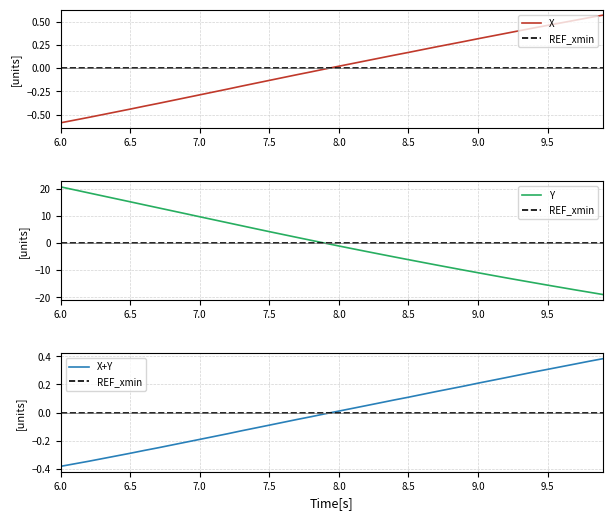

Which category has the highest value across all series?

6.0